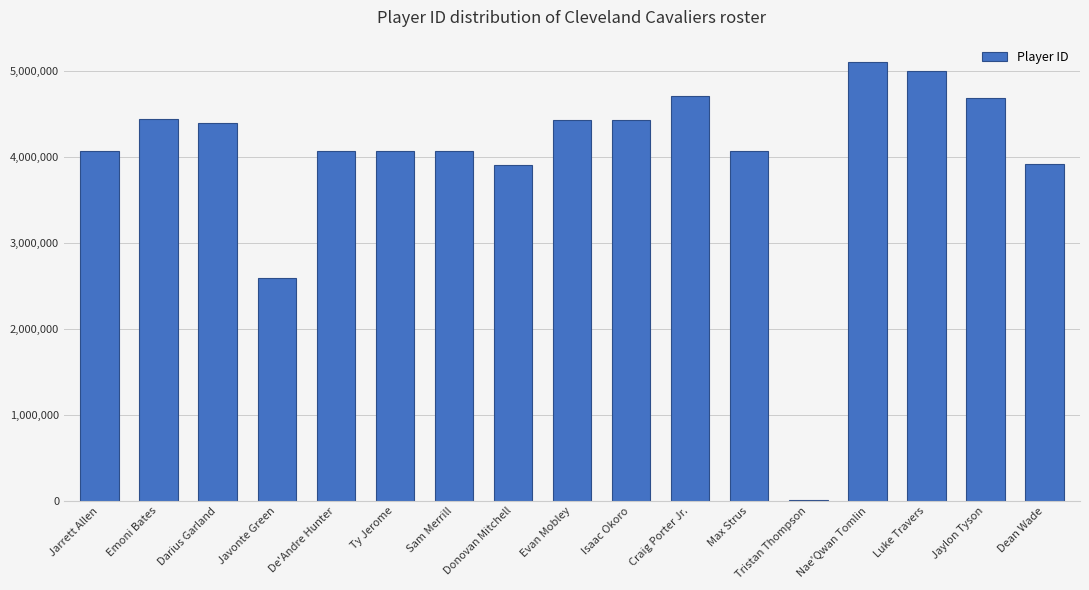

Is it true that the value at Dean Wade is 2624295?

False